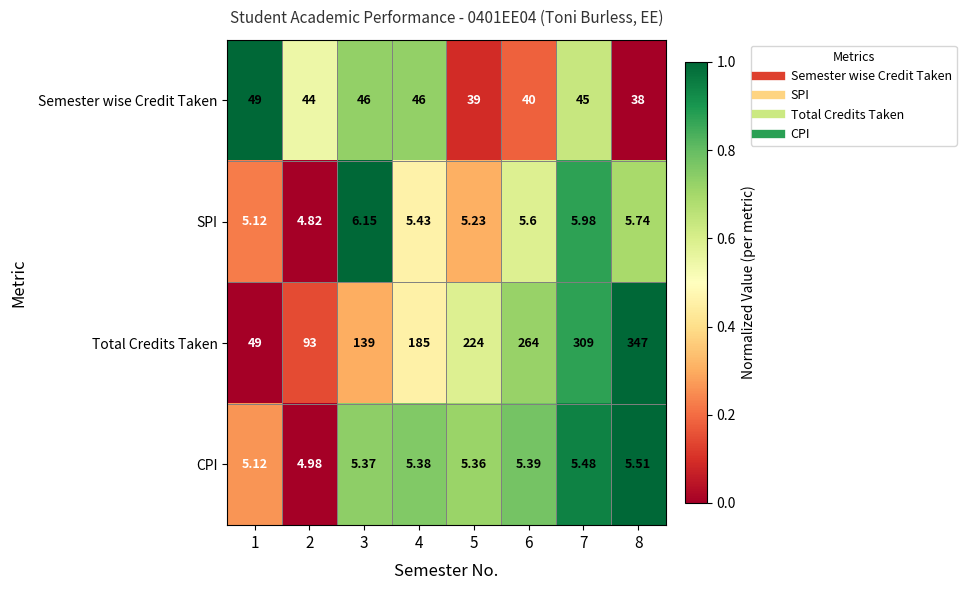

Rank the series at 5 from highest to lowest value.

Total Credits Taken, Semester wise Credit Taken, CPI, SPI